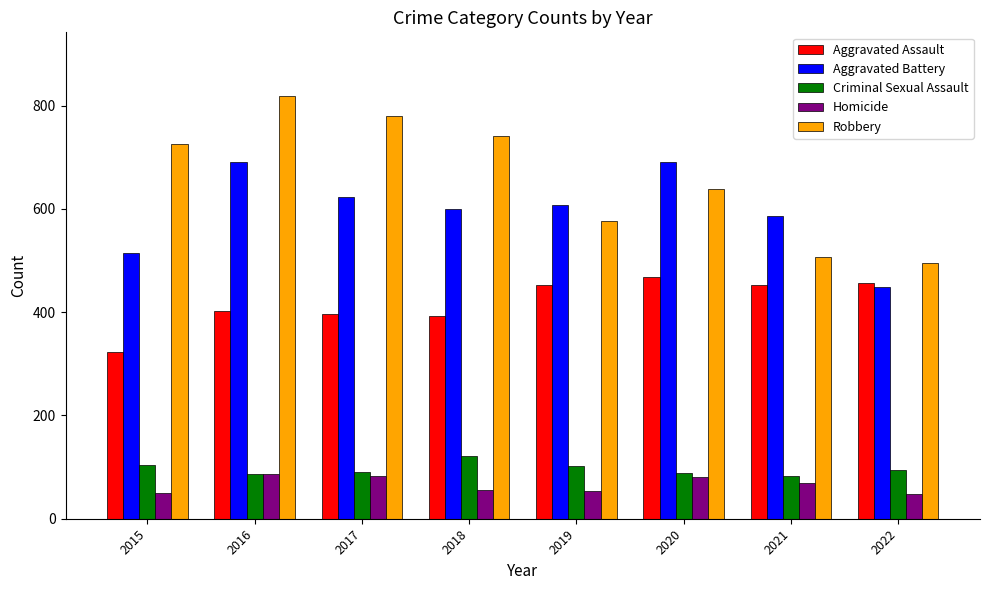

Which series has the largest range (max minus min)?

Robbery